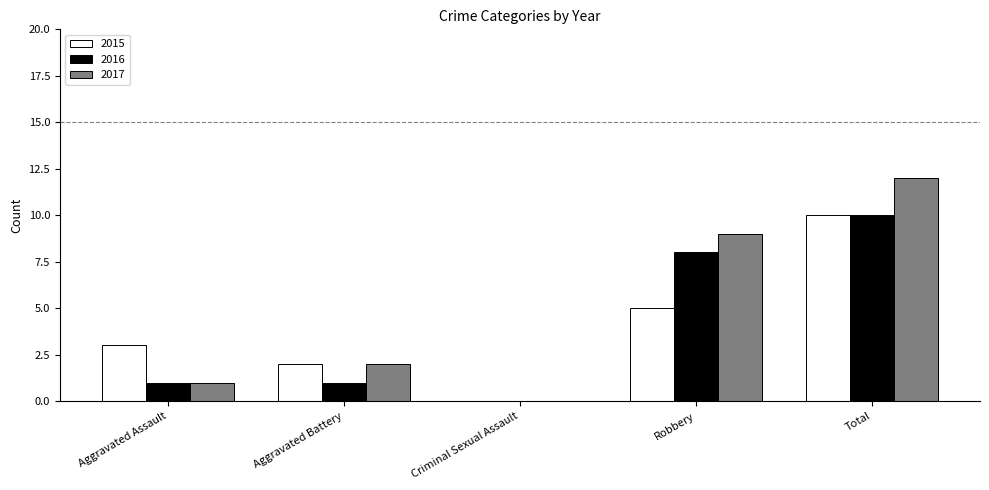

Reading left to right, transcribe all the data shown in this chart.

2015: 3	2	0	5	10
2016: 1	1	0	8	10
2017: 1	2	0	9	12